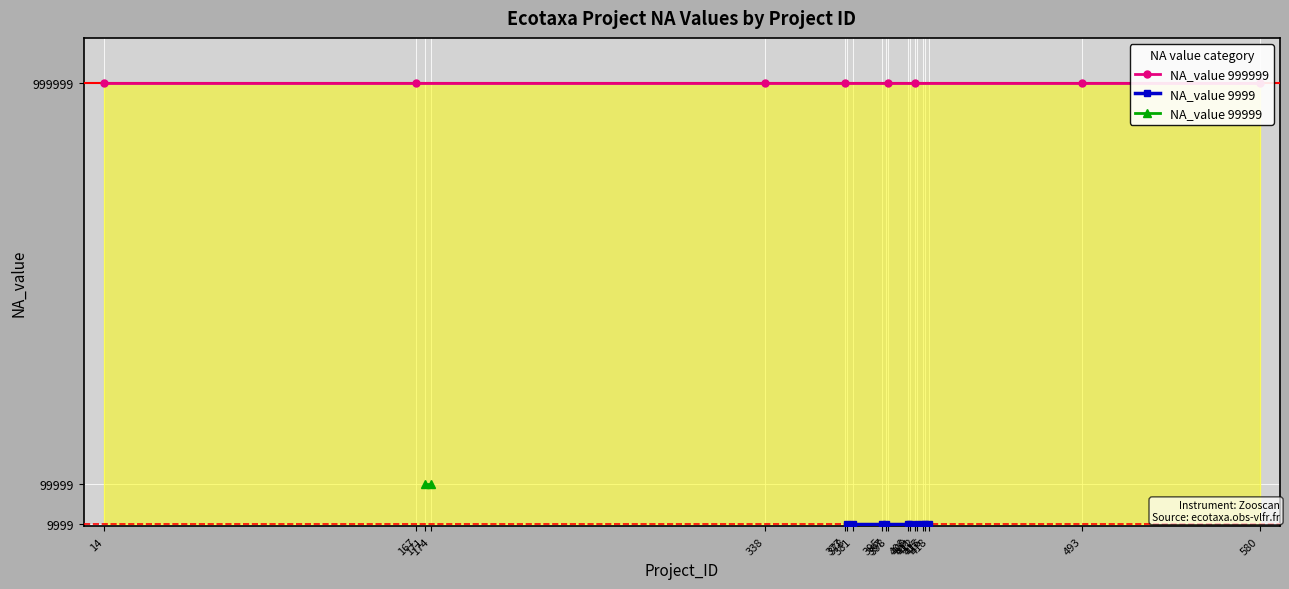

True or false: NA_value_999999 and NA_value_99999 intersect in this chart.

False